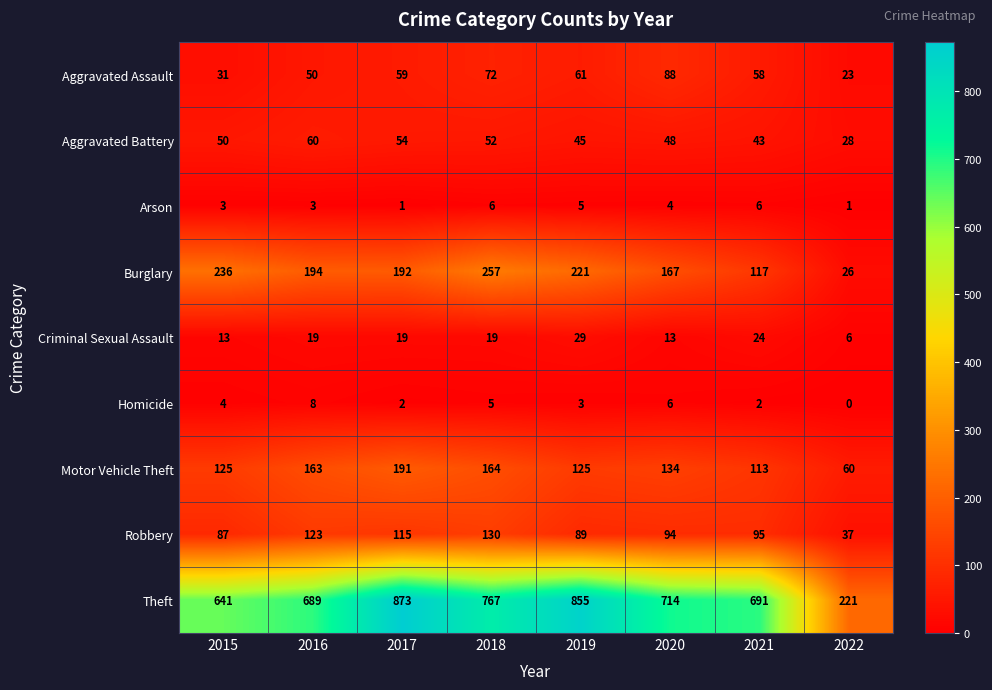

The value of Homicide at 2018 is 3. True or false?

False